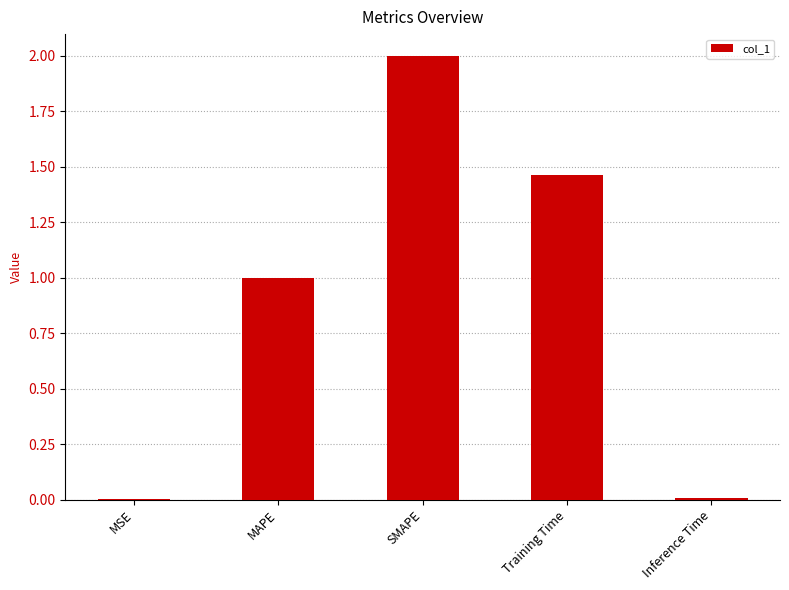

What is the change in value from SMAPE to Training Time?

-0.5